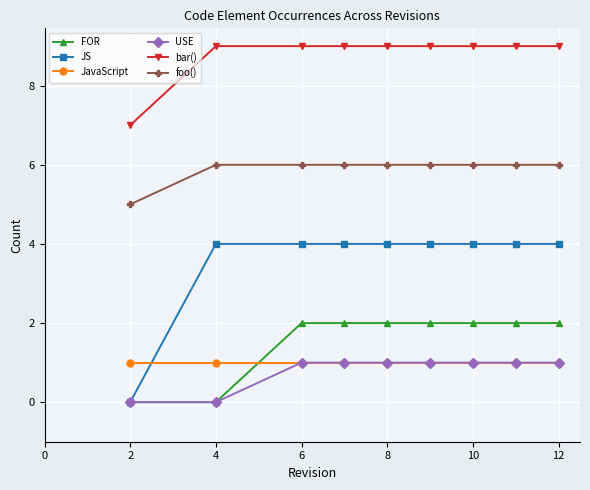

Which series has the largest total across all categories?

bar()